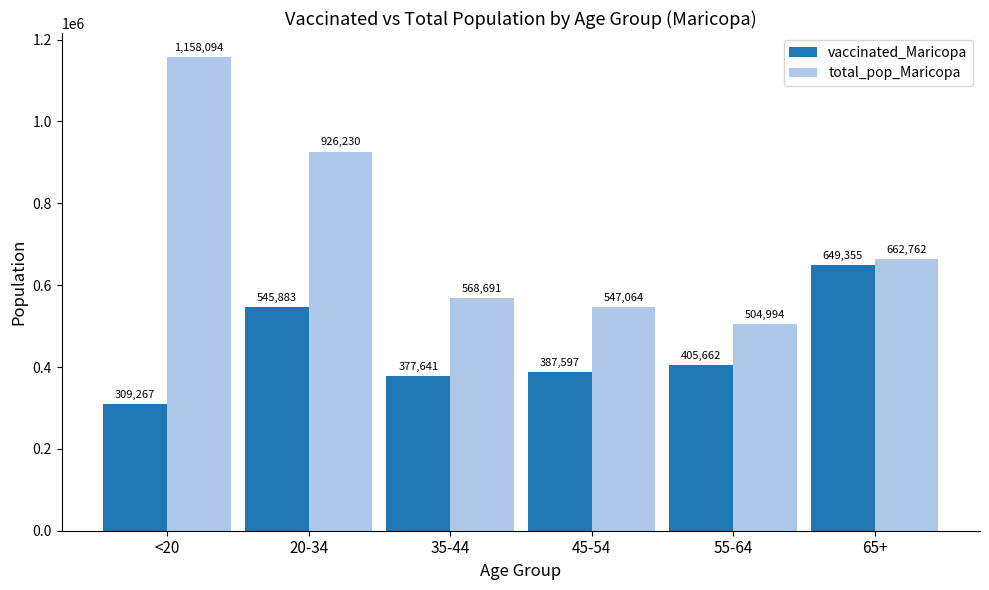

Which series changed the most between <20 and 65+?

total_pop_Maricopa